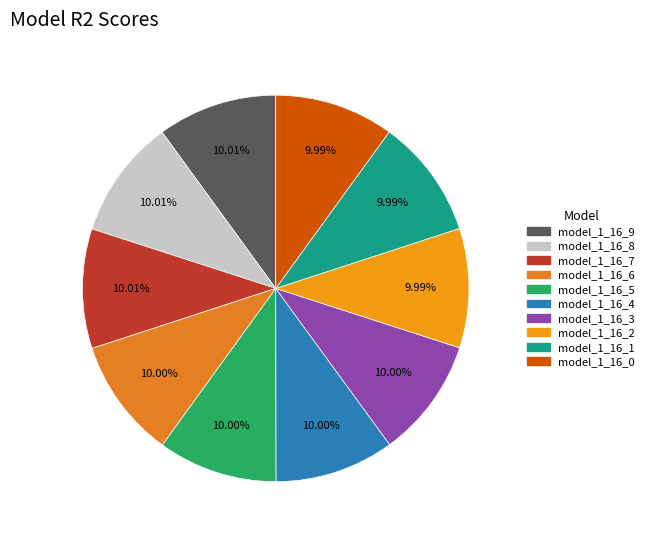

How much of the chart is everything except model_1_16_6?

90.0%